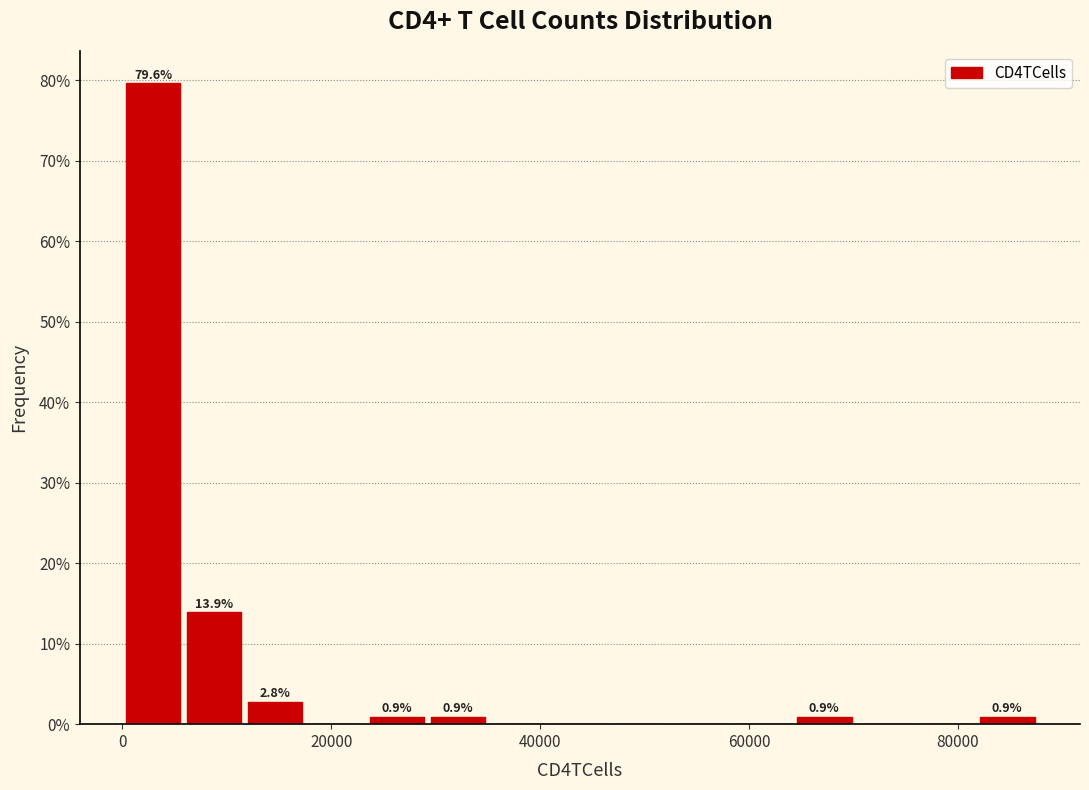

Around what value on the x-axis is the tallest bar? Give the approximate position of its centre, as read against the axis.

2000